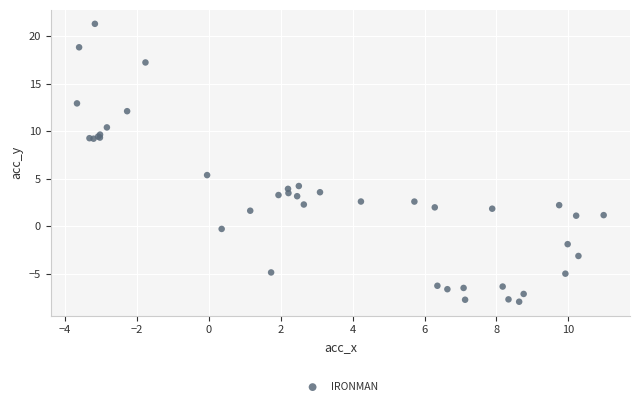

What Y value in the scatter plot is closest to 6?

5.4